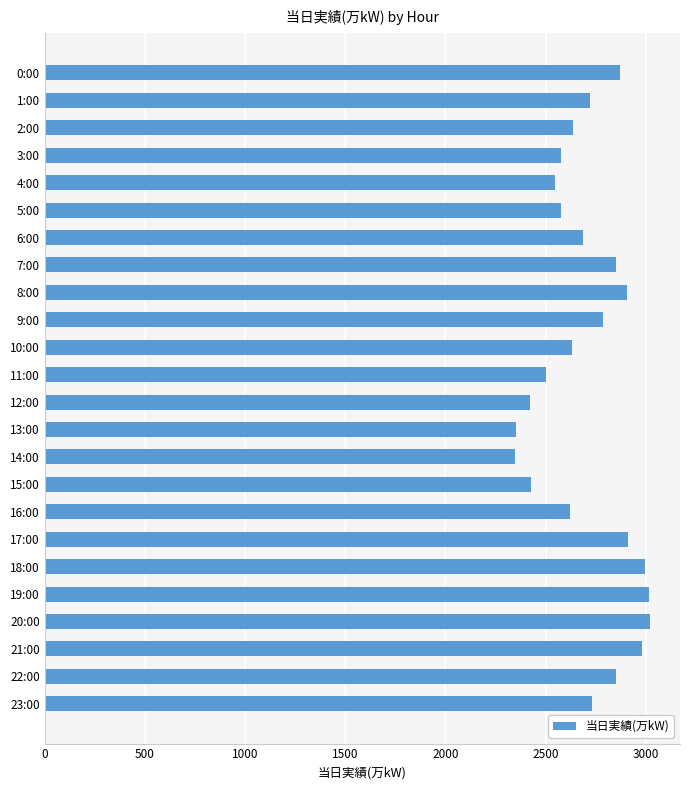

What is the label of the 8th bar from the bottom?

16:00